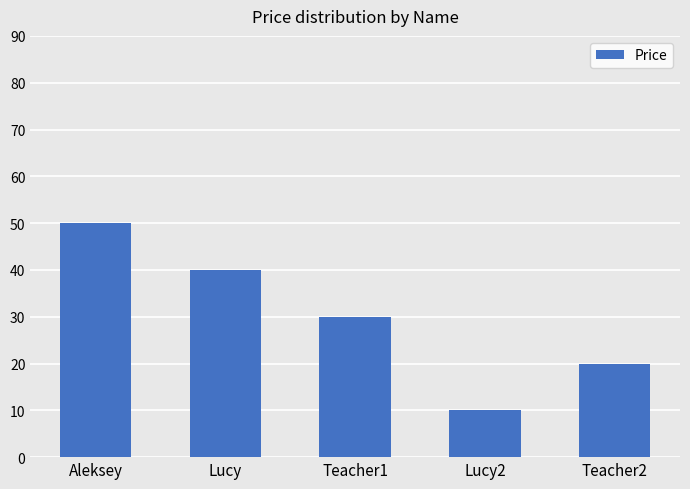

At which label does the data first exceed 30?

Aleksey